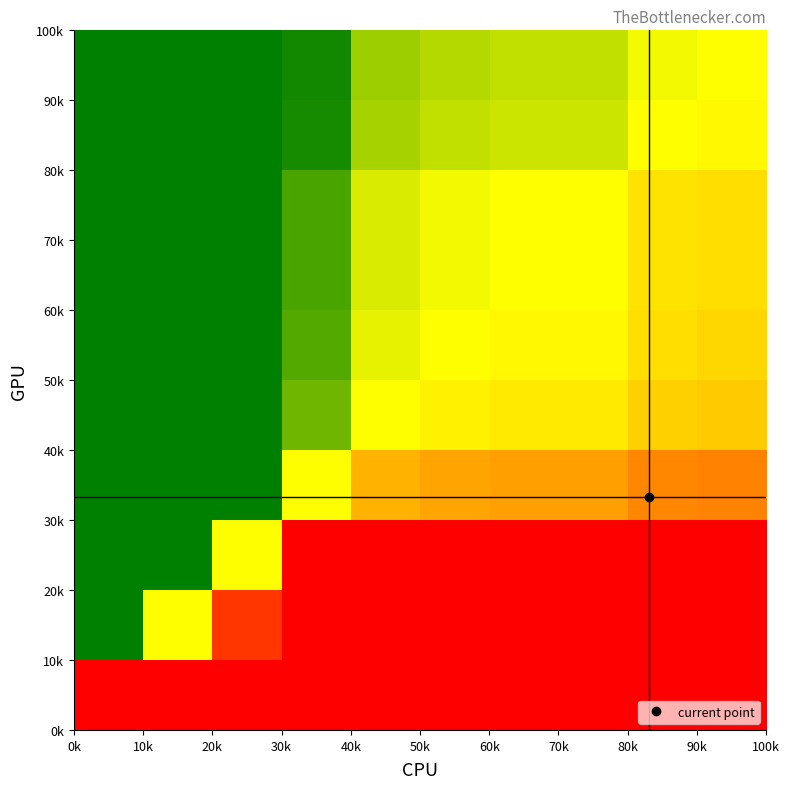

At how many categories does at least one series exceed 0?

10